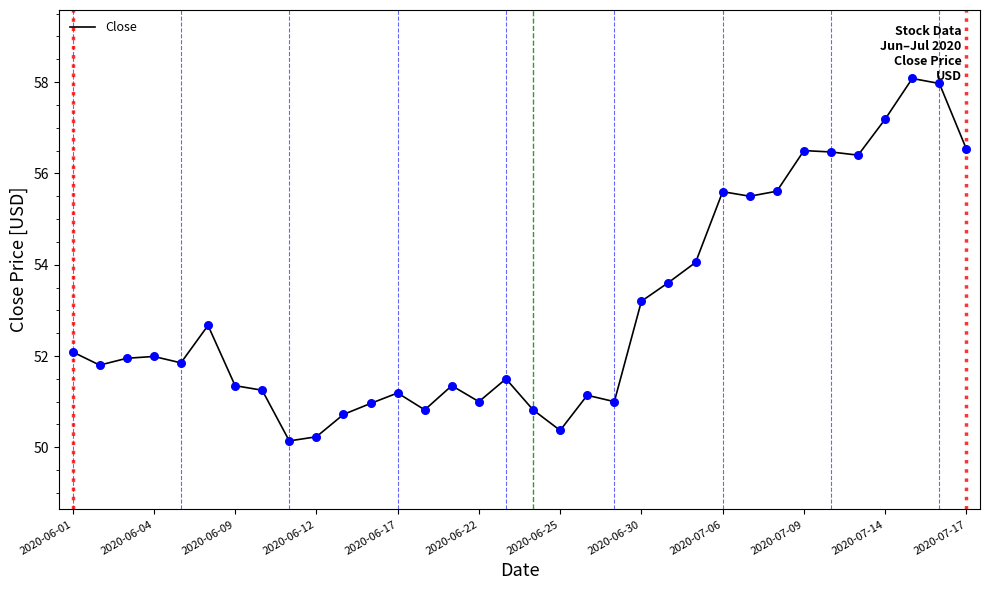

Between 2020-06-12 and 25, which is larger?

25